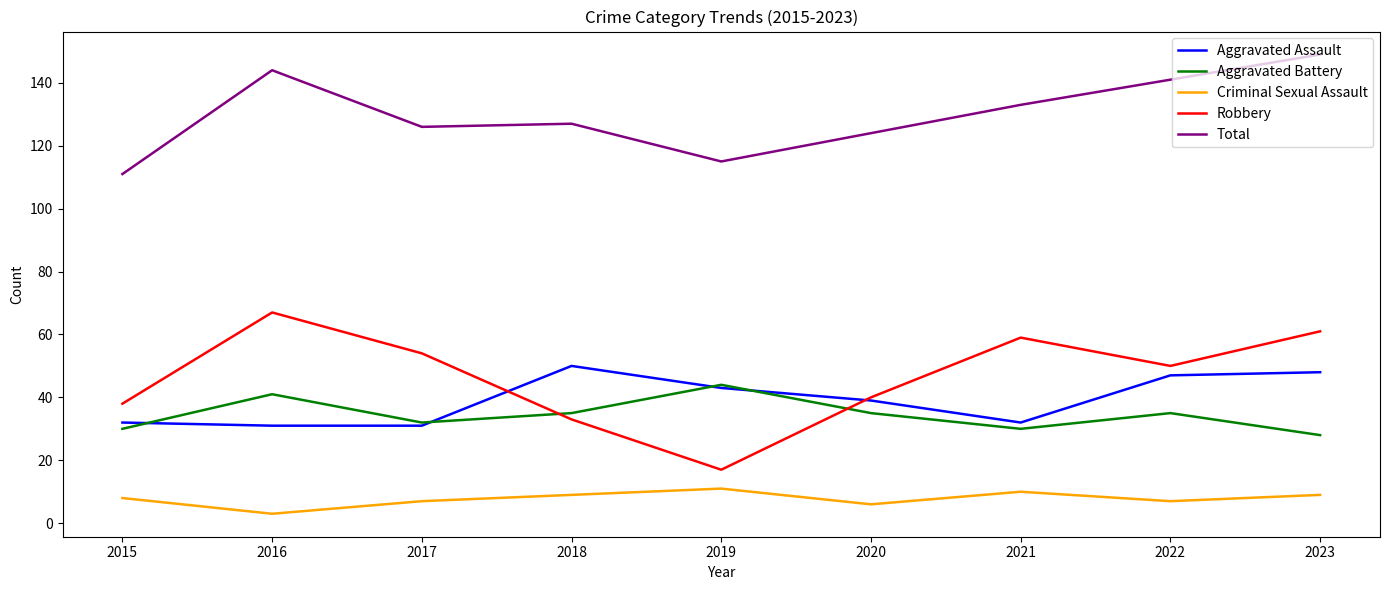

Between 2018 and 2021, which series saw the biggest shift?

Robbery